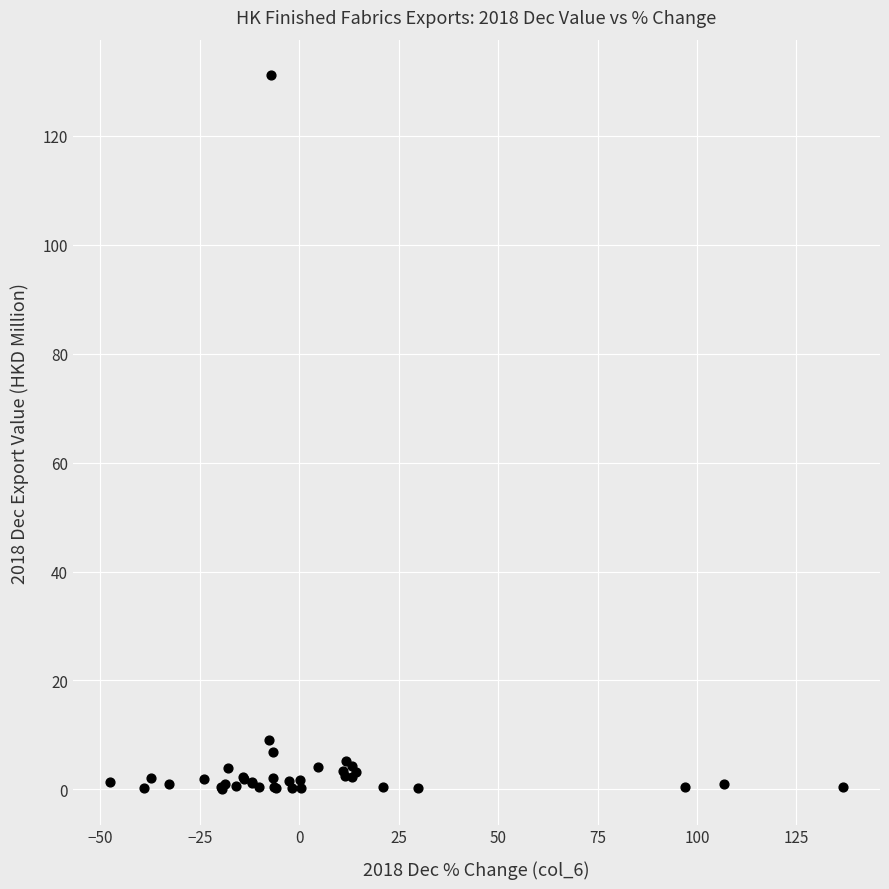

What Y value in the scatter plot is closest to 65?

9.0